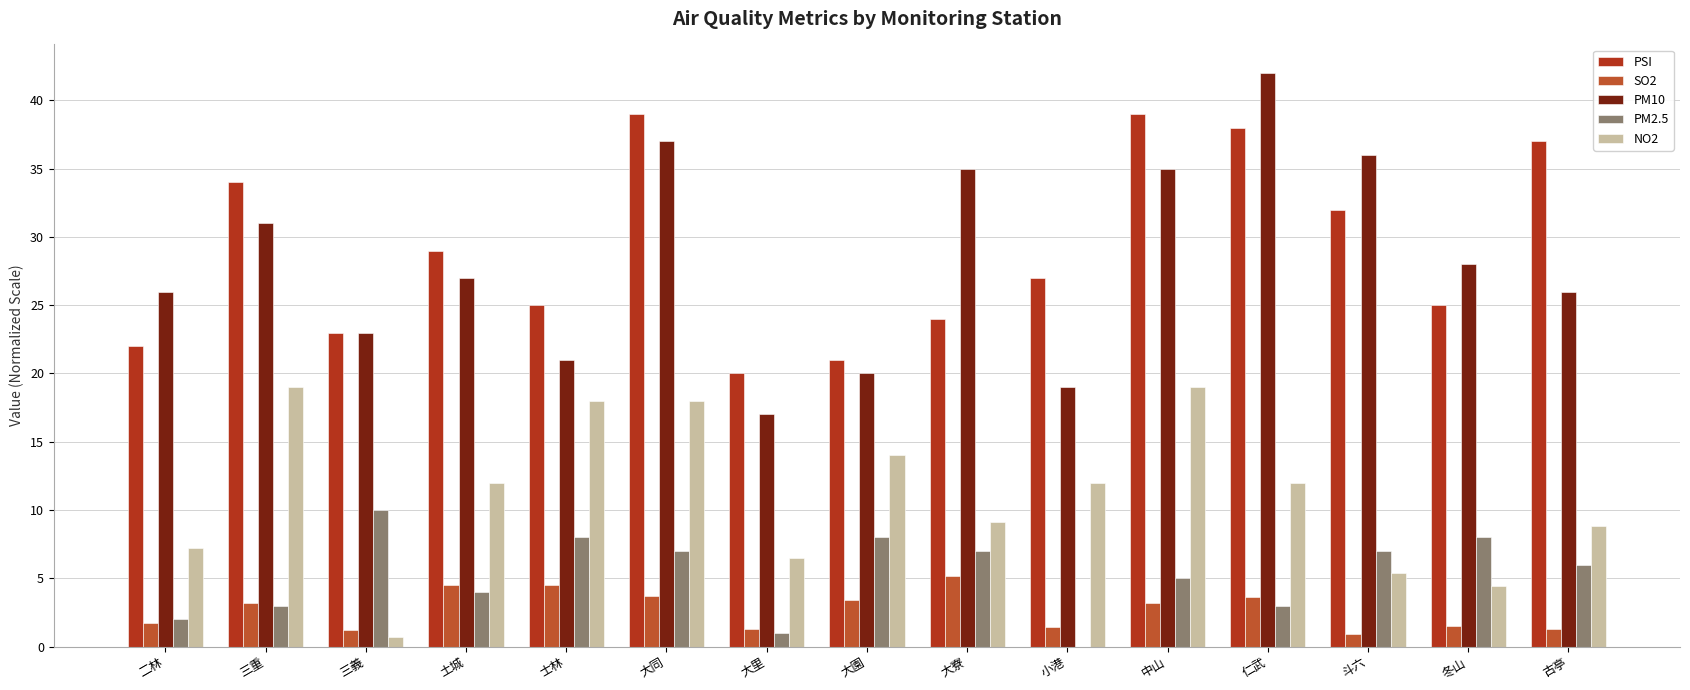

True or false: PSI has a value of 16.0 at 土城.

False